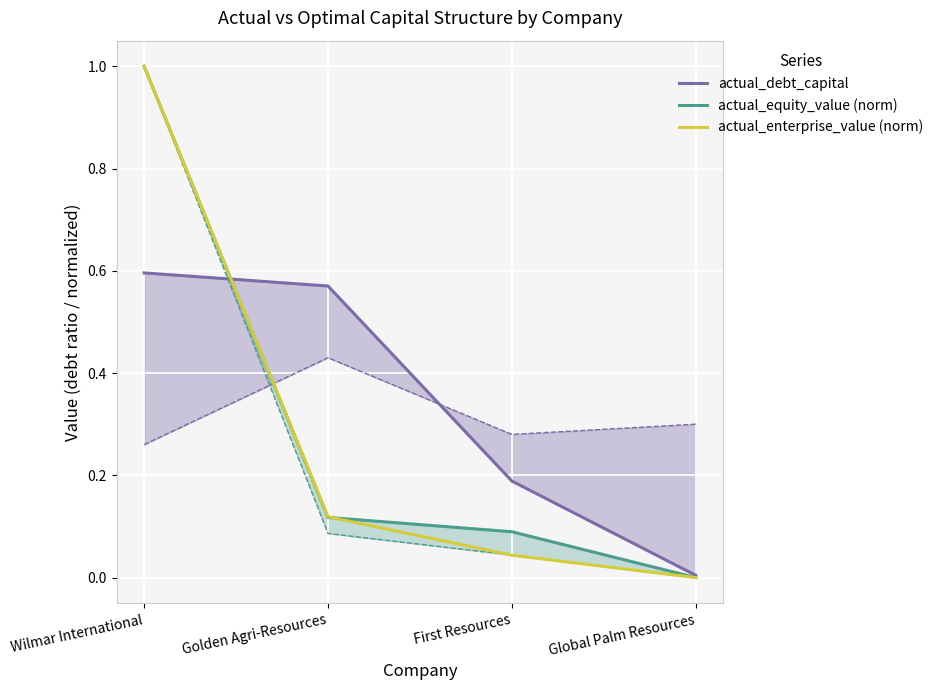

Rank the series at Wilmar International from lowest to highest value.

actual_debt_capital, actual_equity_value (norm), actual_enterprise_value (norm)